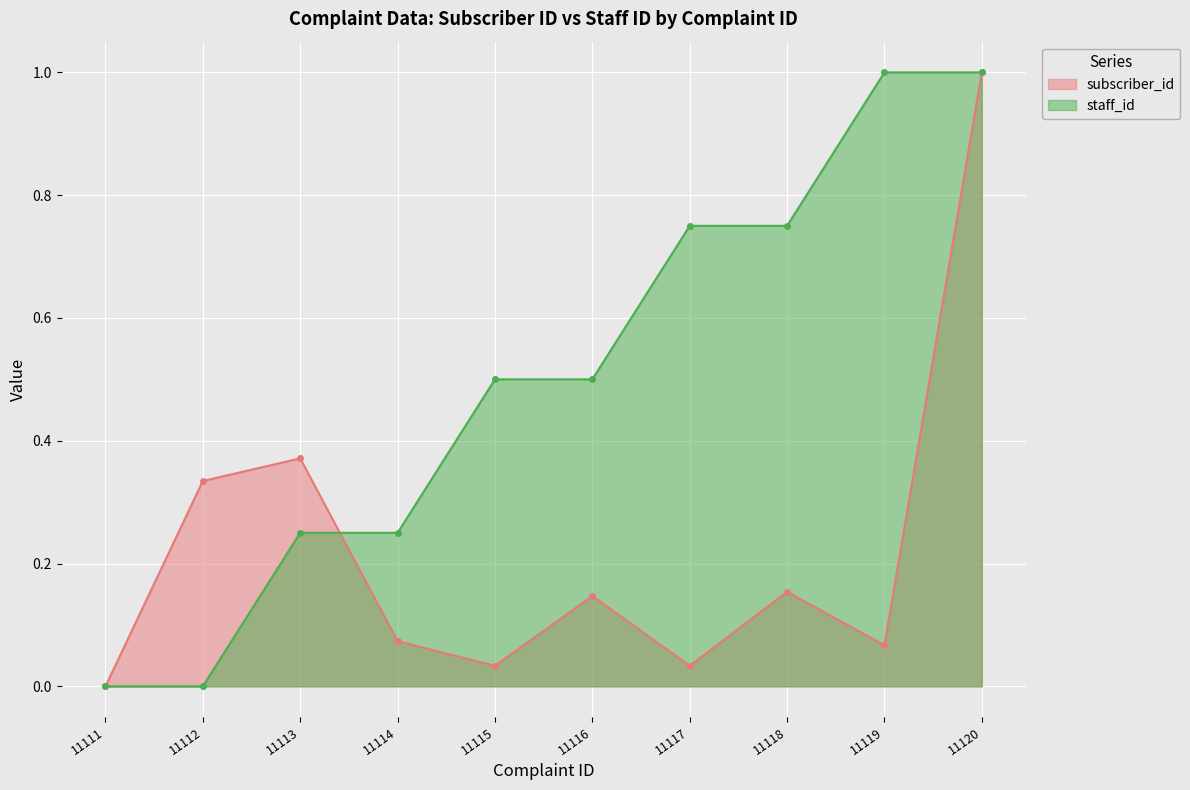

What is the average value of the subscriber_id series?

0.2